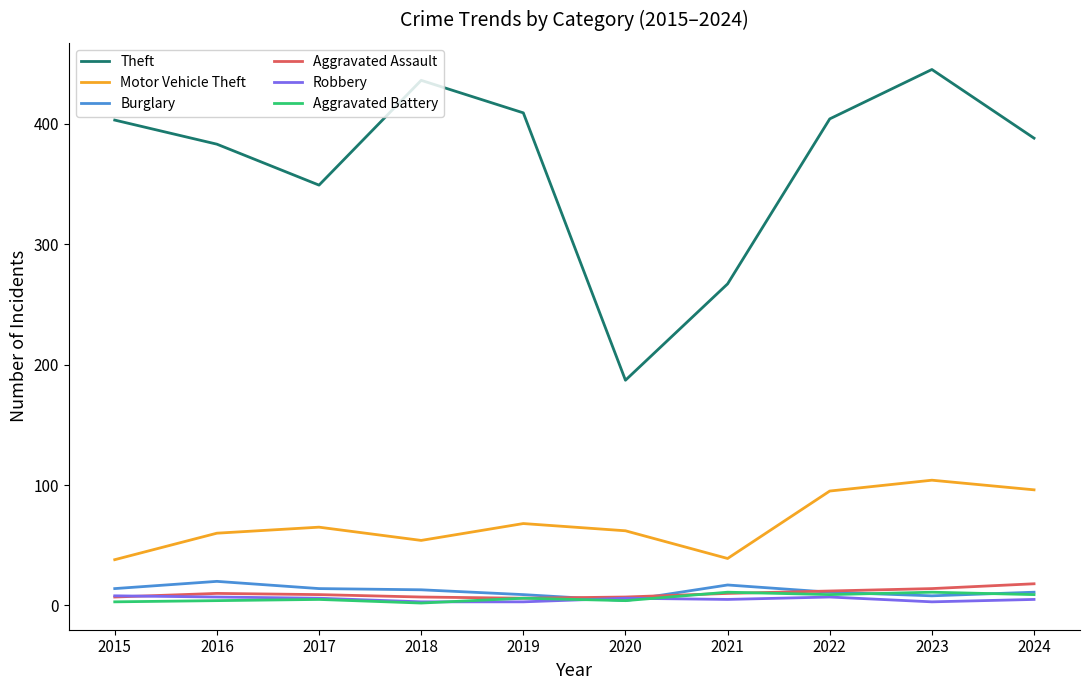

Is the value of Aggravated Assault at 2022 greater than the value of Theft at 2018?

No